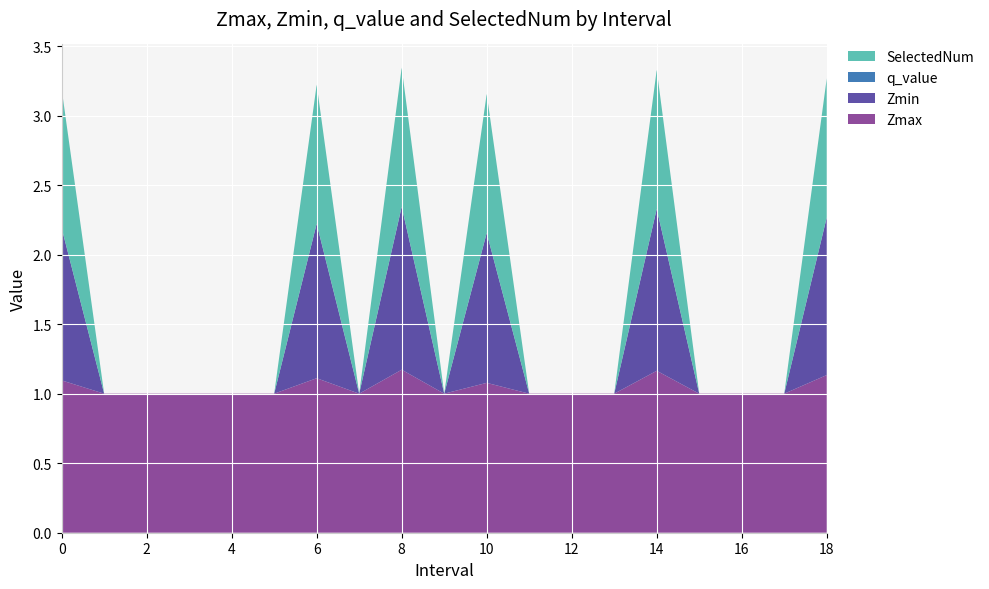

Reading left to right, extract all data points from this chart.

Zmax: 0.0=1.1	1.0=1.0	2.0=1.0	3.0=1.0	4.0=1.0	5.0=1.0	6.0=1.1	7.0=1.0	8.0=1.2	9.0=1.0	10.0=1.1	11.0=1.0	12.0=1.0	13.0=1.0	14.0=1.2	15.0=1.0	16.0=1.0	17.0=1.0	18.0=1.1
Zmin: 0.0=1.1	1.0=0.0	2.0=0.0	3.0=0.0	4.0=0.0	5.0=0.0	6.0=1.1	7.0=0.0	8.0=1.2	9.0=0.0	10.0=1.1	11.0=0.0	12.0=0.0	13.0=0.0	14.0=1.2	15.0=0.0	16.0=0.0	17.0=0.0	18.0=1.1
q_value: 0.0=0.0	1.0=0.0	2.0=0.0	3.0=0.0	4.0=0.0	5.0=0.0	6.0=0.0	7.0=0.0	8.0=0.0	9.0=0.0	10.0=0.0	11.0=0.0	12.0=0.0	13.0=0.0	14.0=0.0	15.0=0.0	16.0=0.0	17.0=0.0	18.0=0.0
SelectedNum: 0.0=1.0	1.0=0.0	2.0=0.0	3.0=0.0	4.0=0.0	5.0=0.0	6.0=1.0	7.0=0.0	8.0=1.0	9.0=0.0	10.0=1.0	11.0=0.0	12.0=0.0	13.0=0.0	14.0=1.0	15.0=0.0	16.0=0.0	17.0=0.0	18.0=1.0